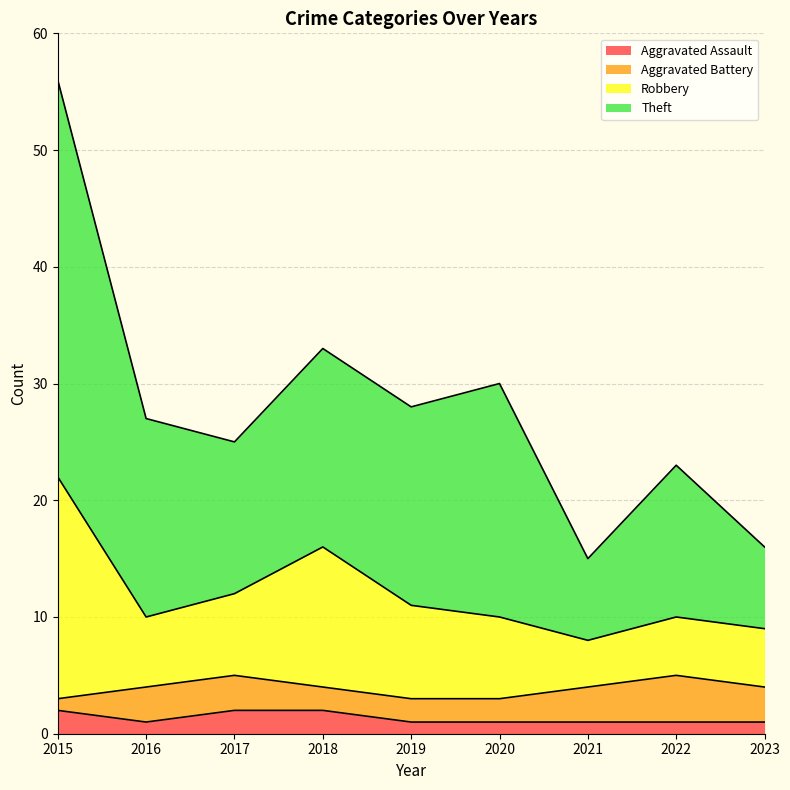

Which has a higher value, 2017 or 2021?

2017